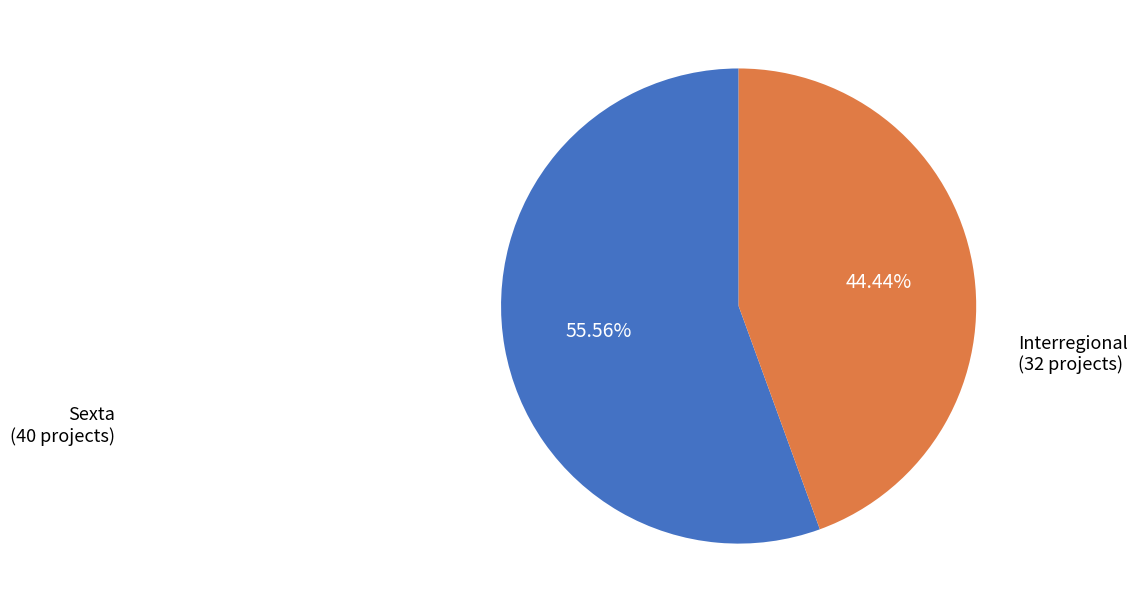

To the nearest percent, what is the average slice percentage?

50%